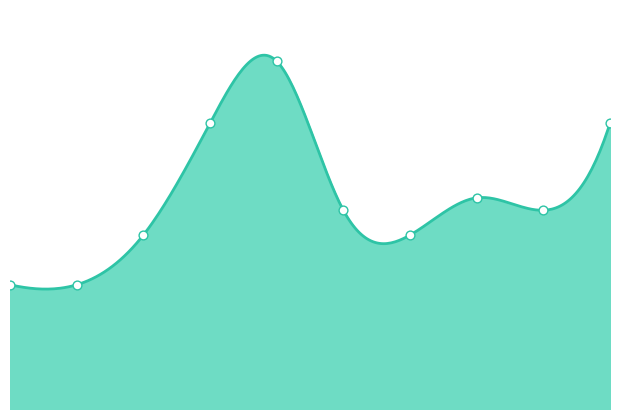

What is the ratio of the value at 4 to the value at 3?

1.2